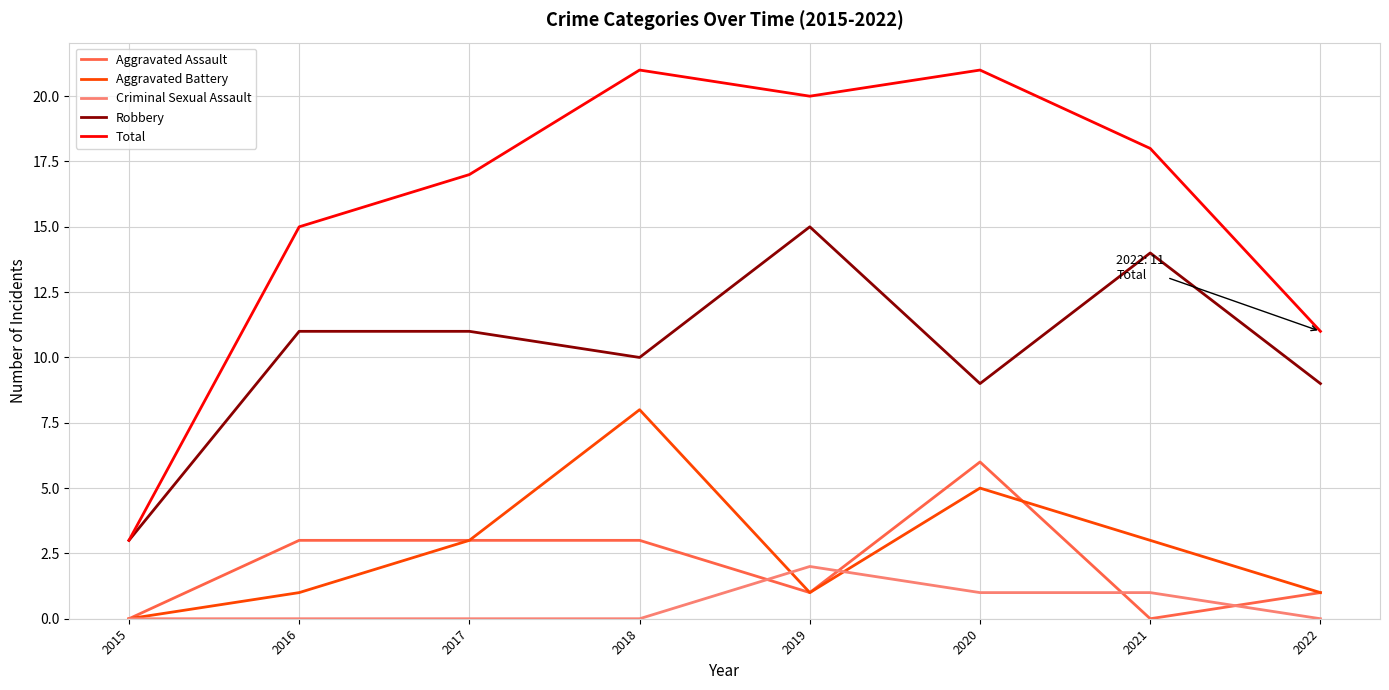

What is the minimum value for Robbery?

3